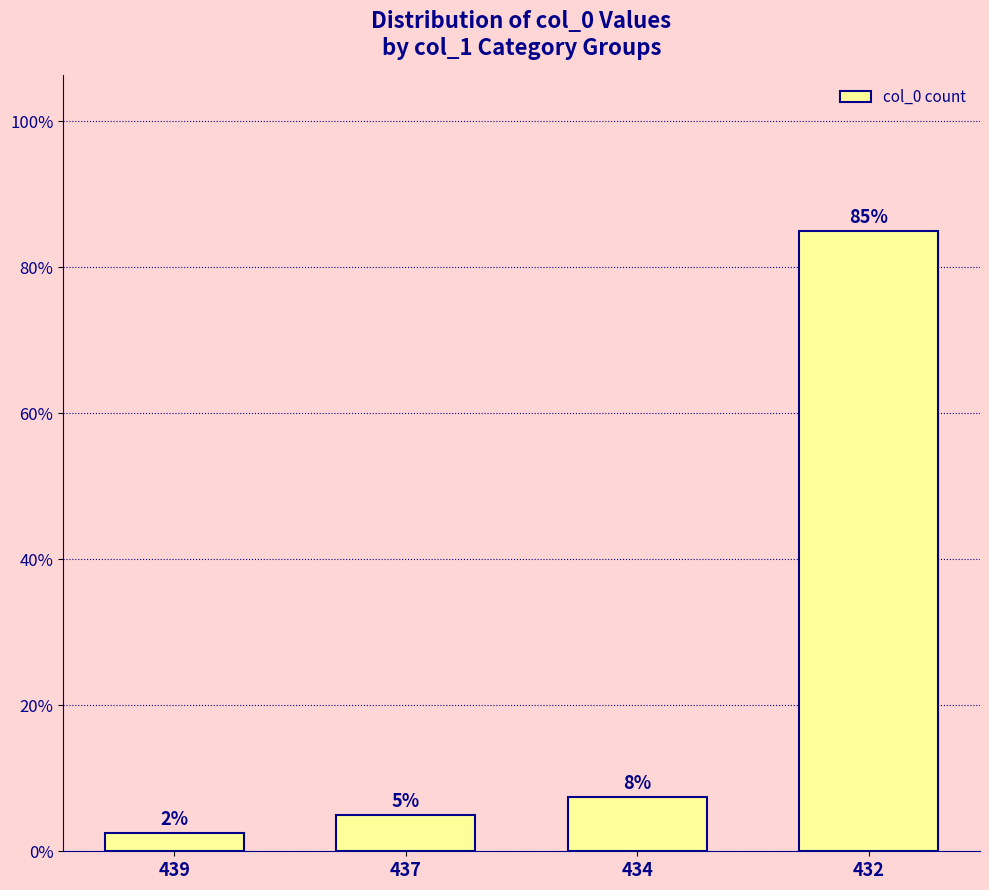

Which has a higher value, 434 or 432?

432